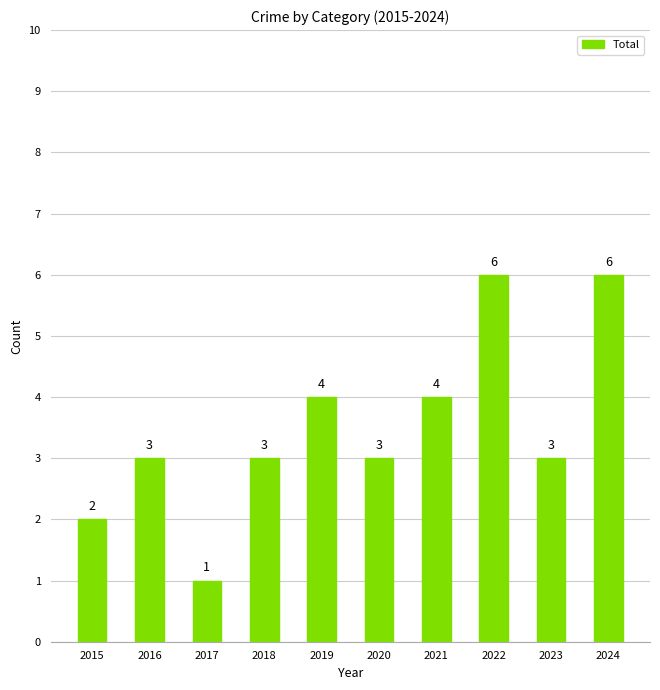

How many bars are there in total?

10